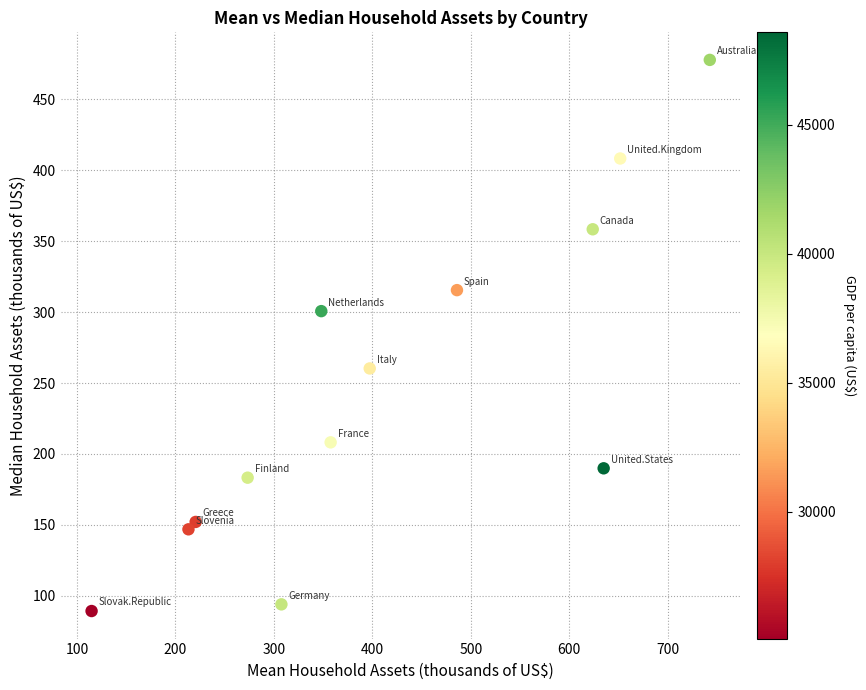

What Y value in the scatter plot is closest to 283?

300.7